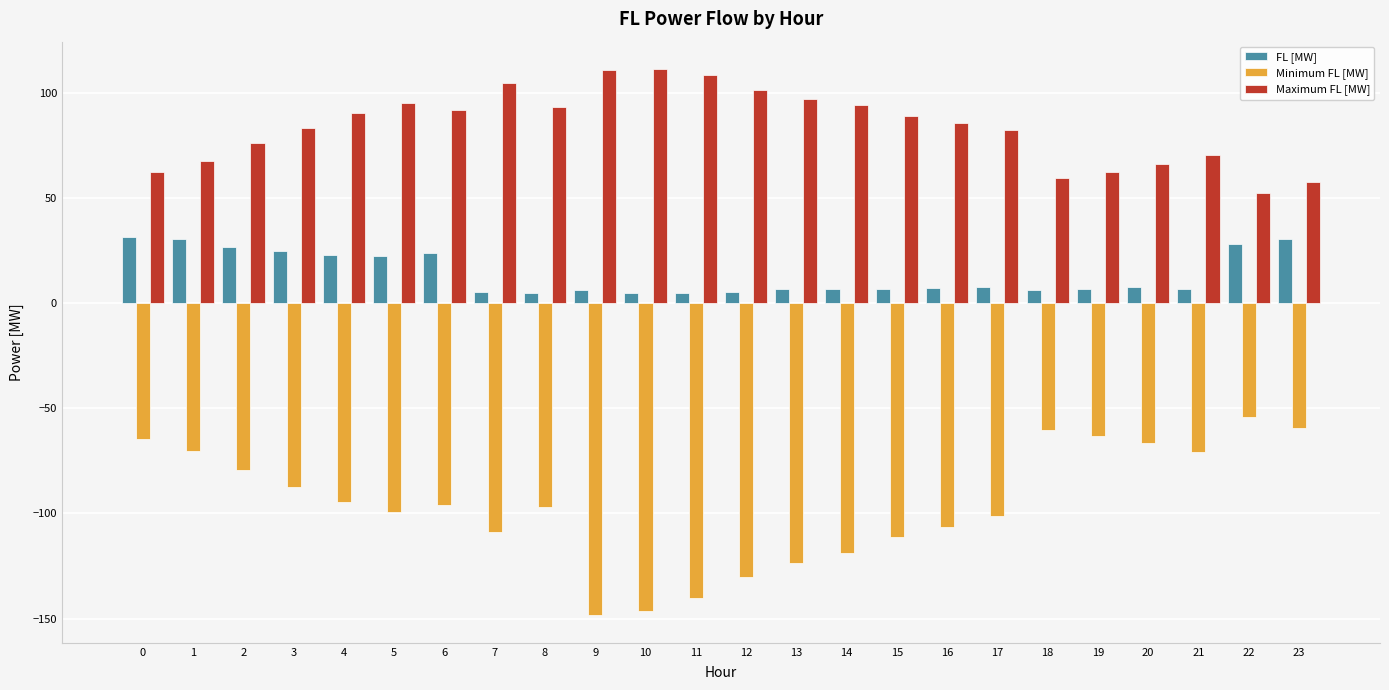

The value of Minimum FL [MW] at 7 is -108.8. True or false?

True